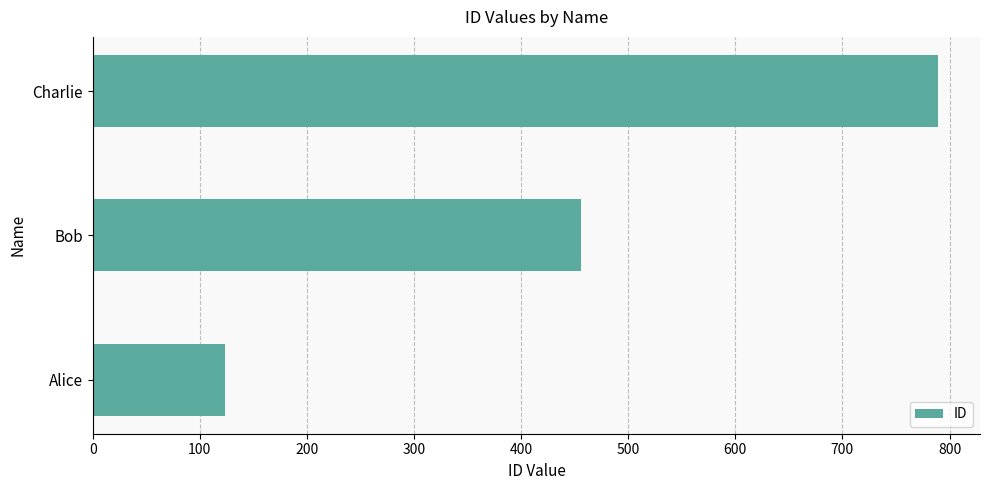

What is the greatest value displayed?

789